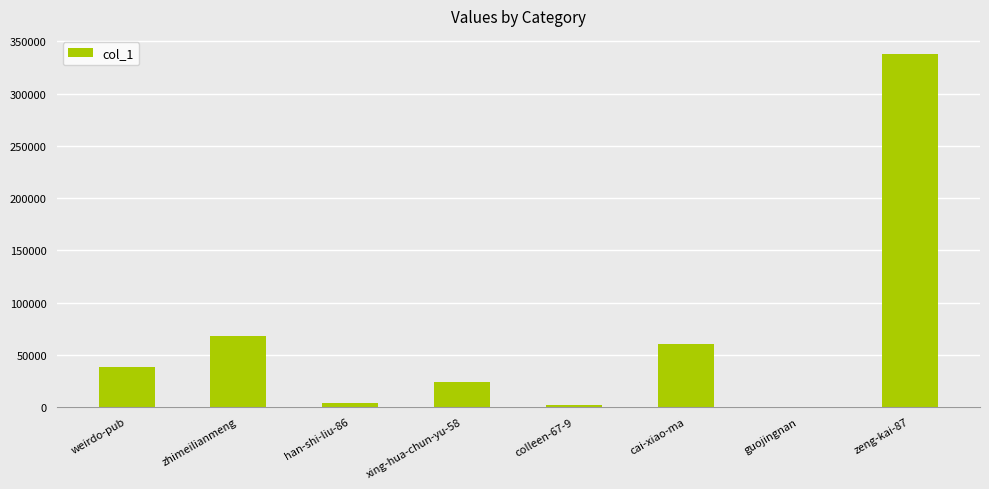

Where is the data nearest to the value 169292?

zhimeilianmeng